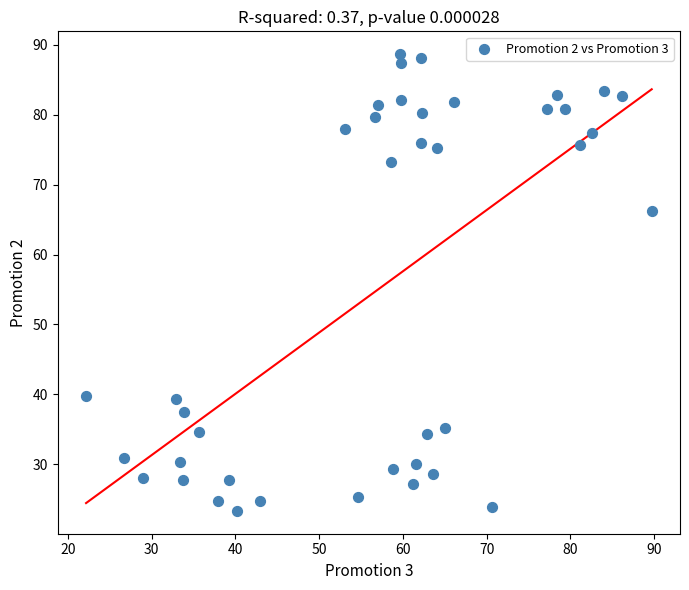

What Y value in the scatter plot is closest to 55?

66.2